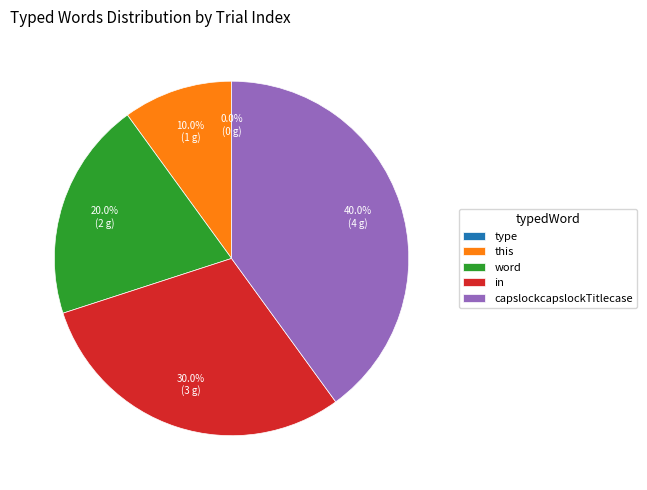

Is the sum of word and this greater than half?

No